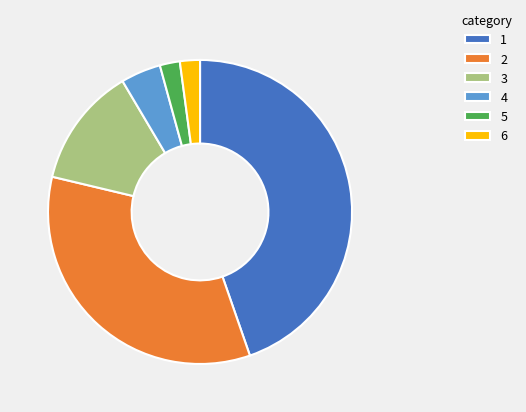

Is it true that 6 is 2% of the pie?

True